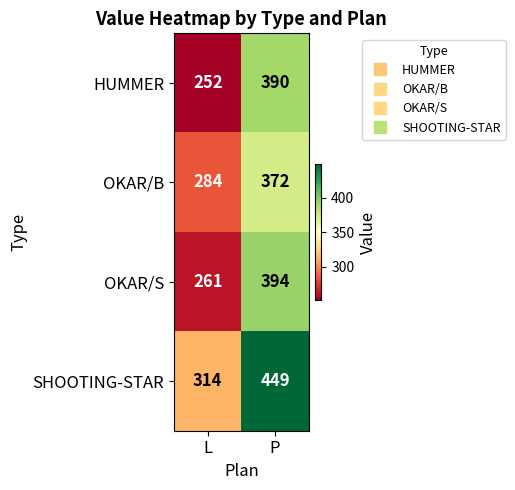

Reading right to left, extract all data points from this chart.

HUMMER: P=390	L=252
OKAR/B: P=372	L=284
OKAR/S: P=394	L=261
SHOOTING-STAR: P=449	L=314